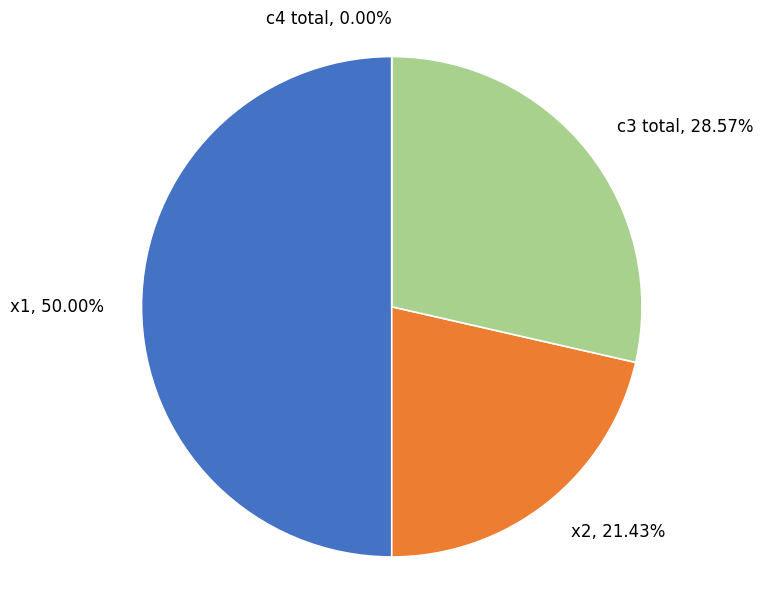

To the nearest percent, what portion does c3 total represent?

29%